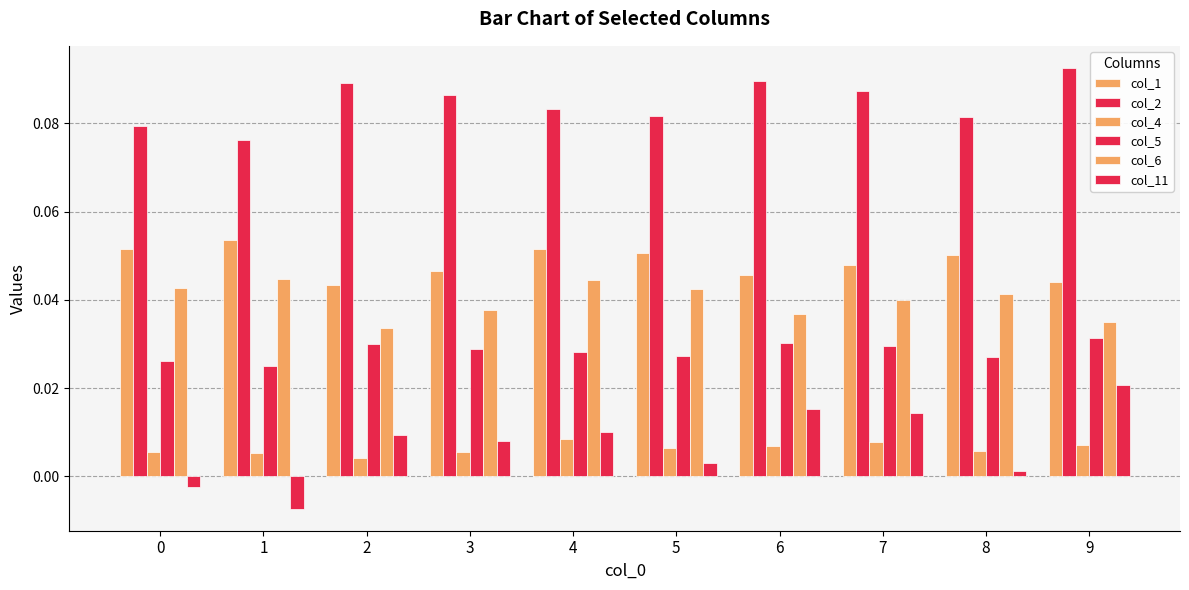

Reading left to right, what are all the values shown in this chart?

col_1: 0.1	0.1	0.0	0.0	0.1	0.1	0.0	0.0	0.1	0.0
col_2: 0.1	0.1	0.1	0.1	0.1	0.1	0.1	0.1	0.1	0.1
col_4: 0.0	0.0	0.0	0.0	0.0	0.0	0.0	0.0	0.0	0.0
col_5: 0.0	0.0	0.0	0.0	0.0	0.0	0.0	0.0	0.0	0.0
col_6: 0.0	0.0	0.0	0.0	0.0	0.0	0.0	0.0	0.0	0.0
col_11: -0.0	-0.0	0.0	0.0	0.0	0.0	0.0	0.0	0.0	0.0